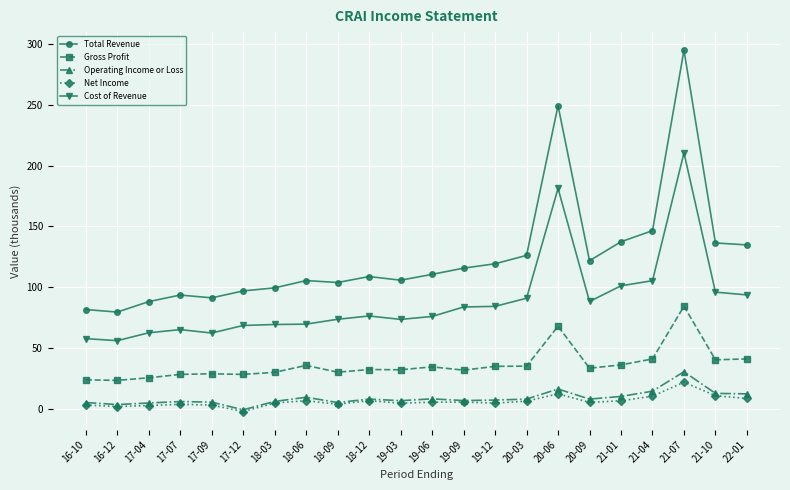

Does the chart have visible grid lines?

Yes